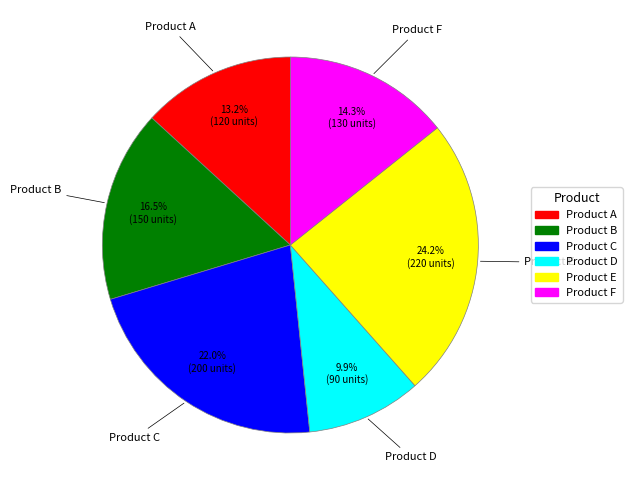

Combined, do Product E and Product B account for over 50%?

No